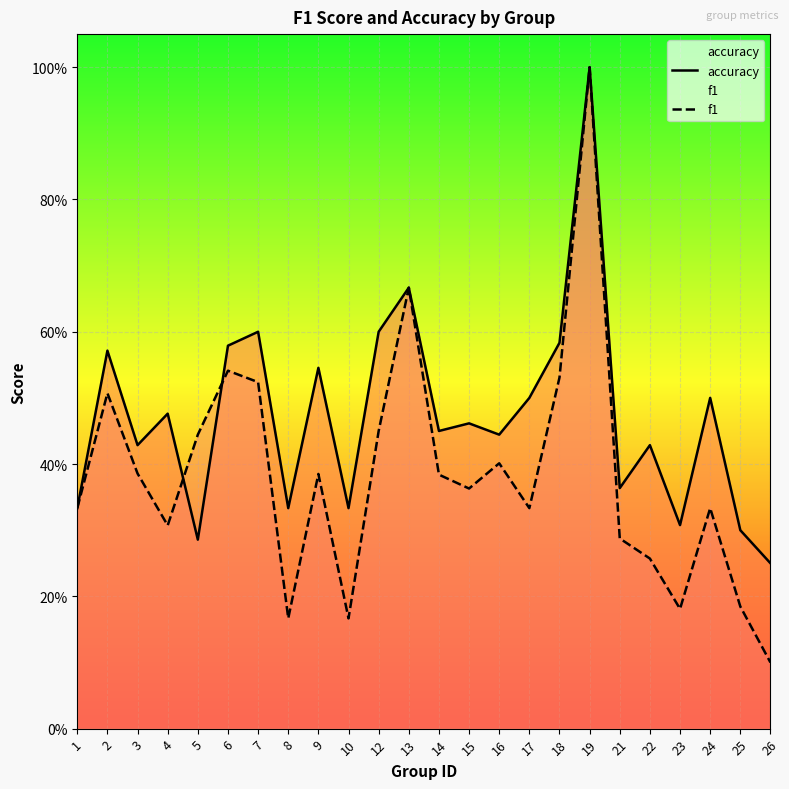

True or false: accuracy and f1 cross at least once.

True